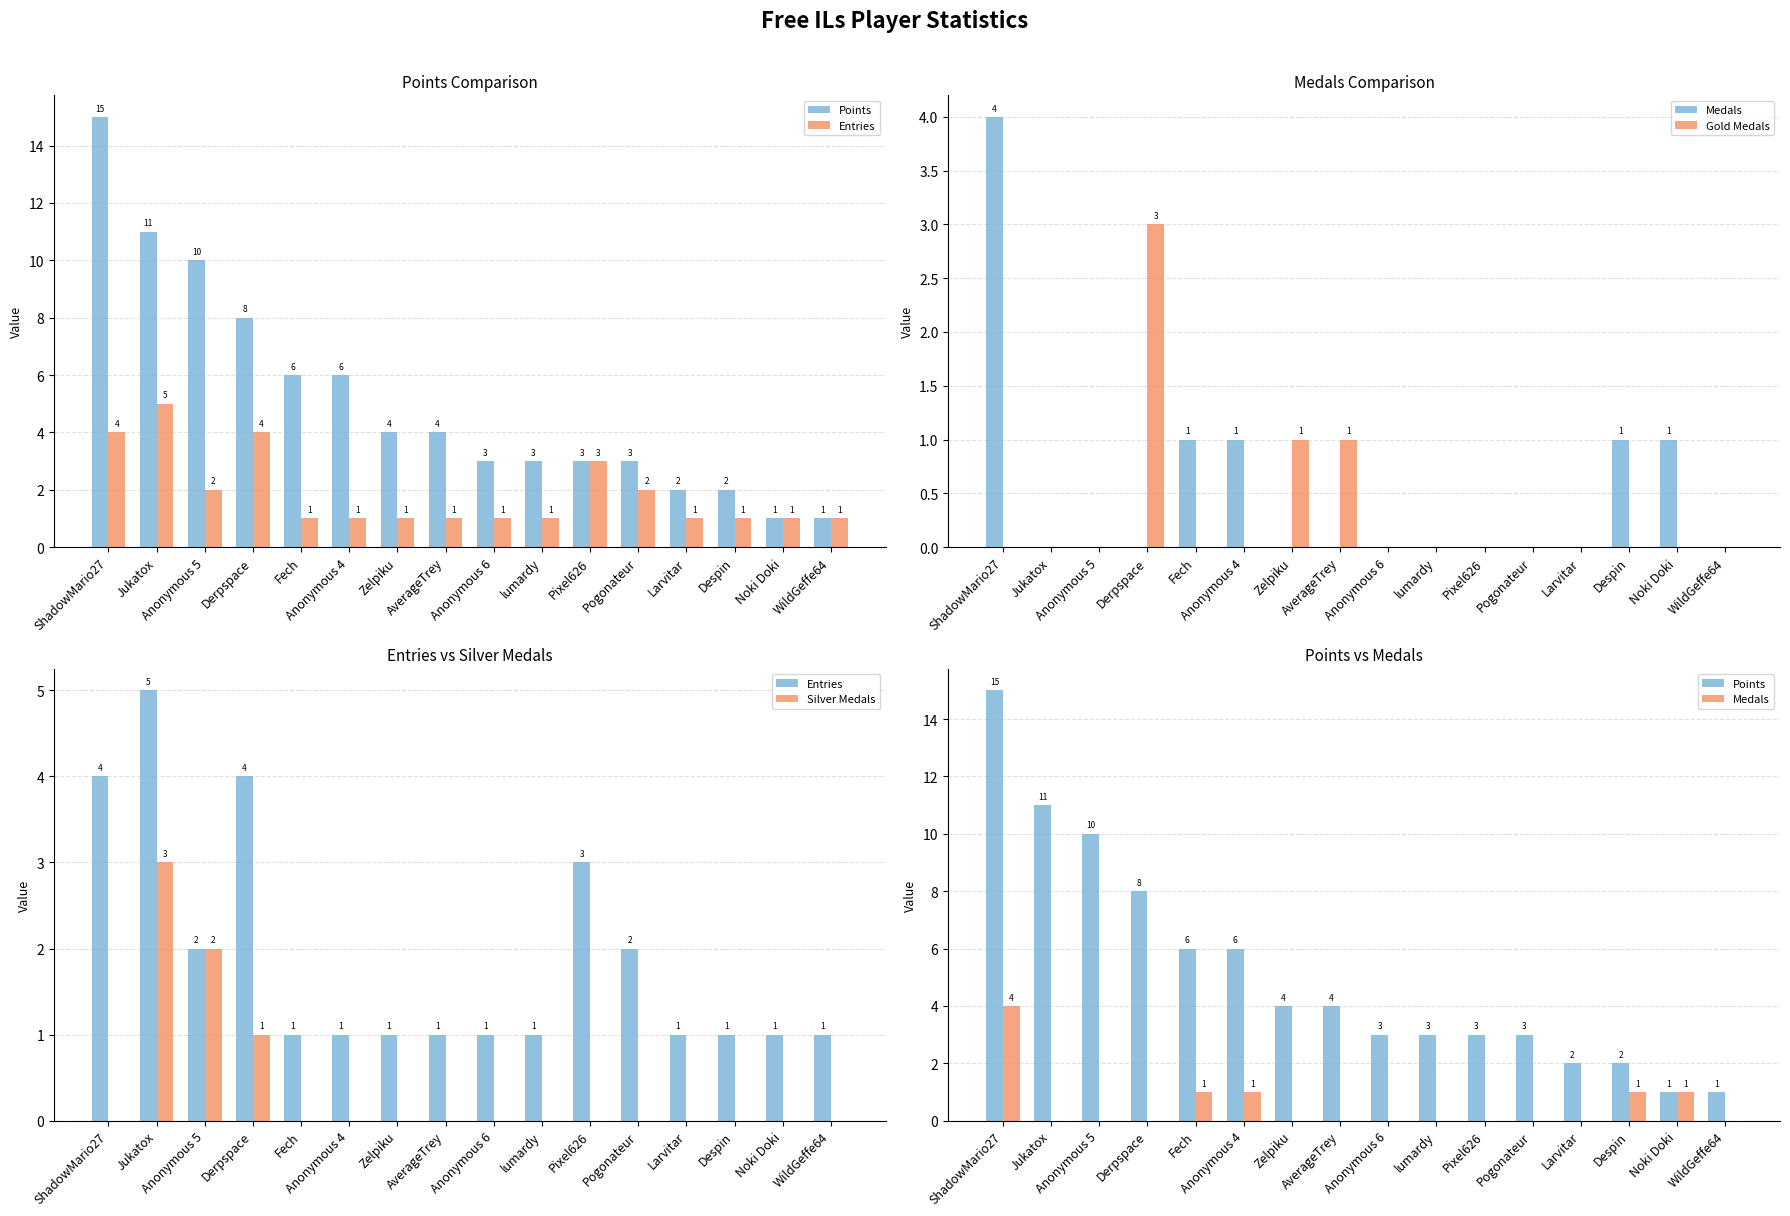

What is the label of the 11th bar from the right?

Anonymous 4